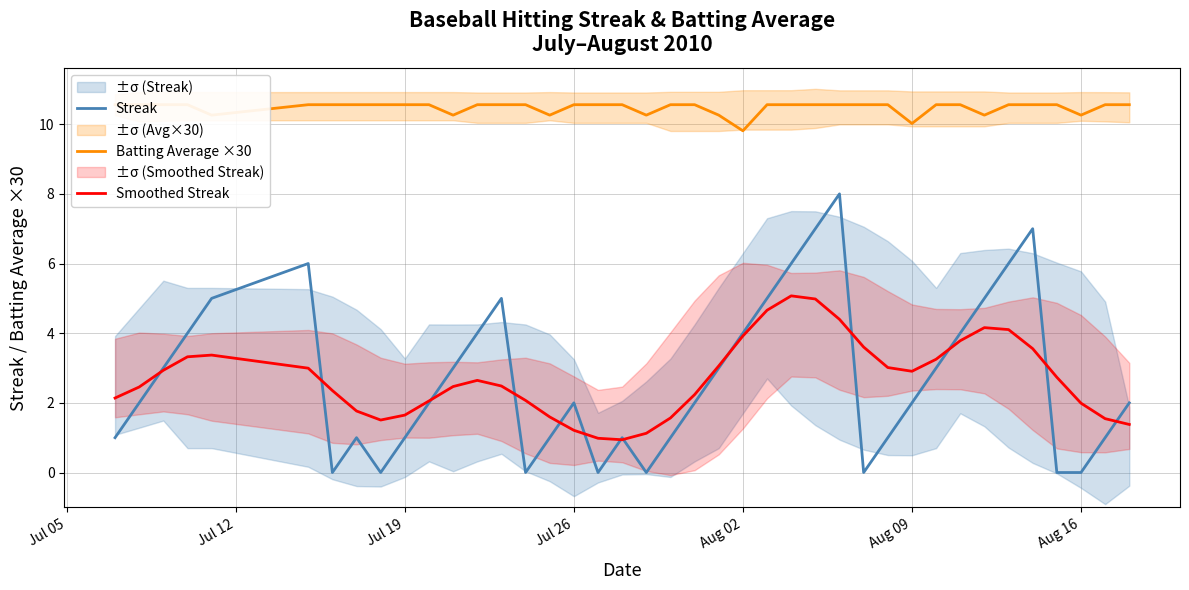

What is the minimum value for Smoothed Streak?

0.9